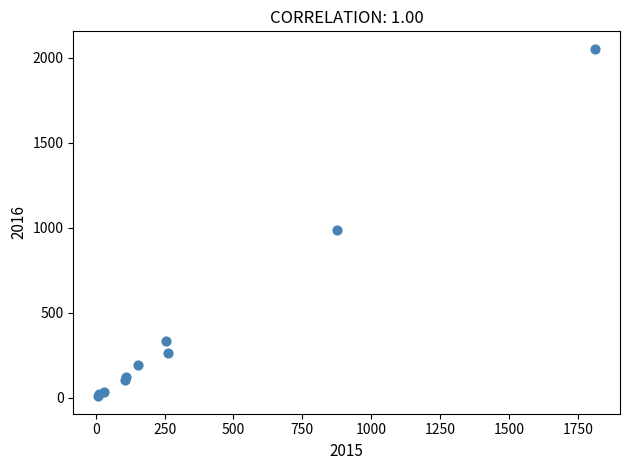

What Y value in the scatter plot is closest to 1030?

984